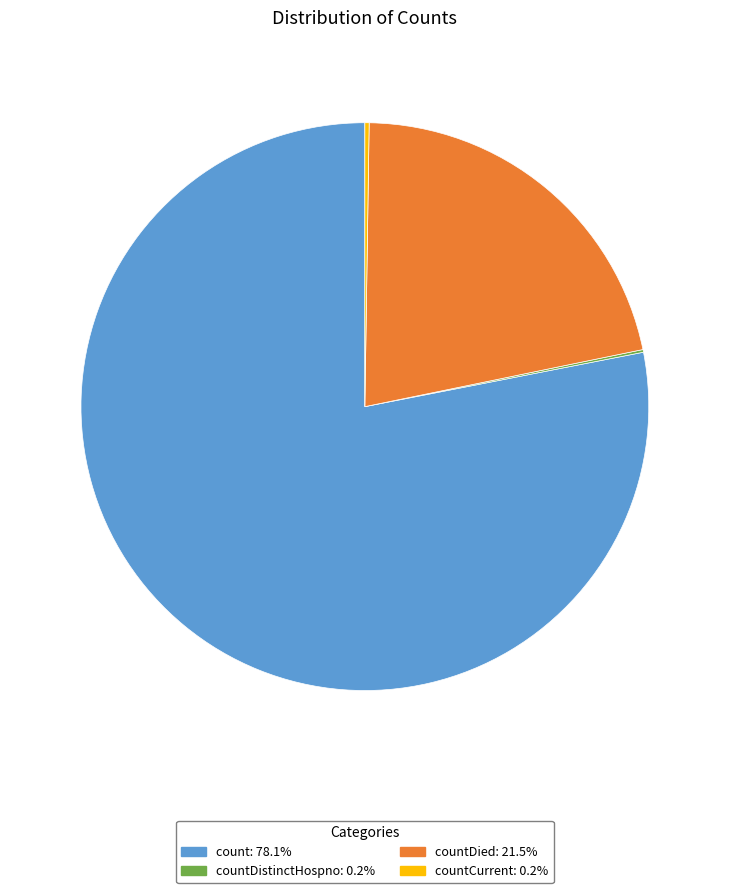

Is there any slice that represents more than half of the pie?

Yes